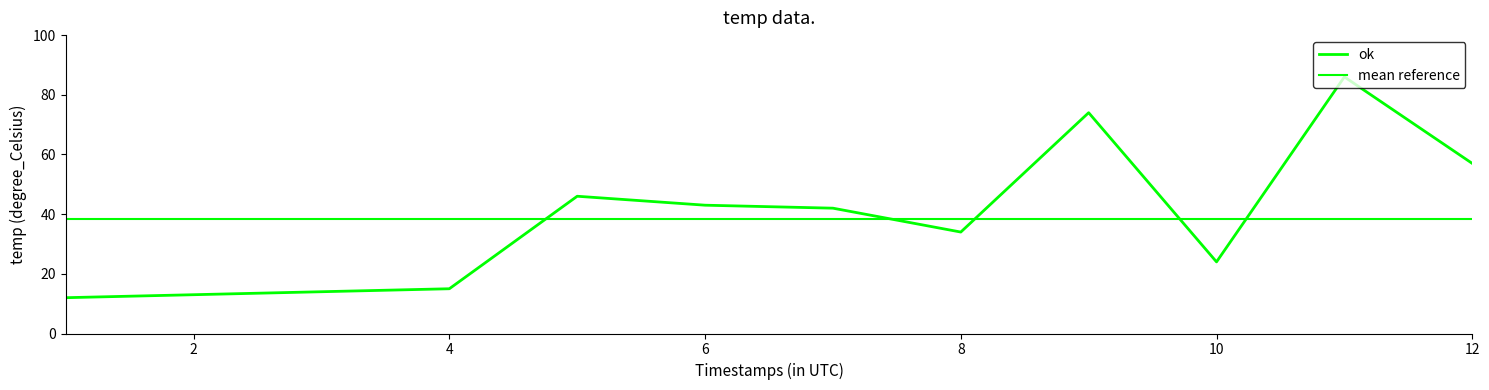

Reading left to right, extract all data points from this chart.

12	13	14	15	46	43	42	34	74	24	86	57